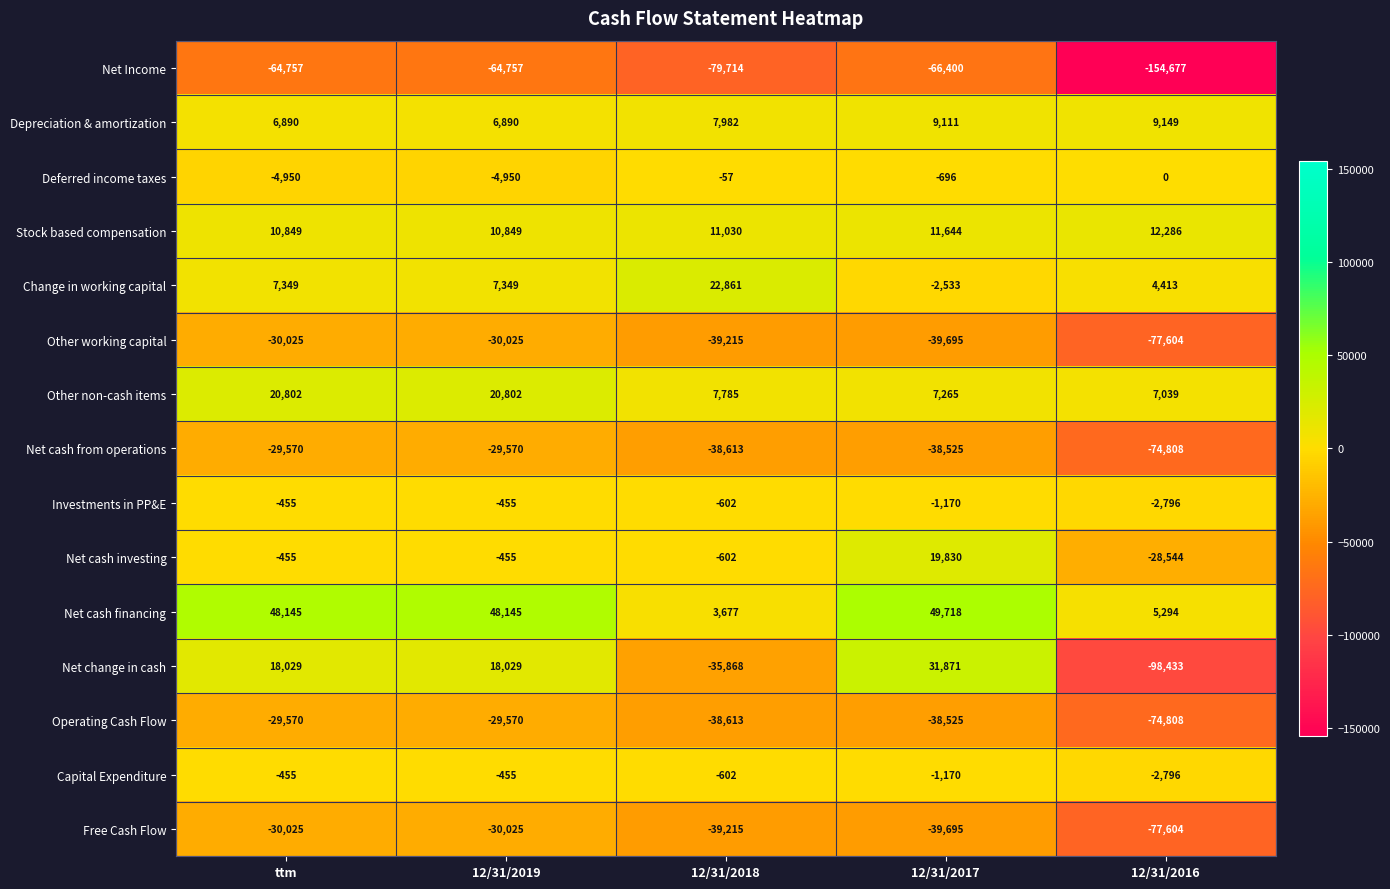

What is the minimum value shown in the chart?

-154677